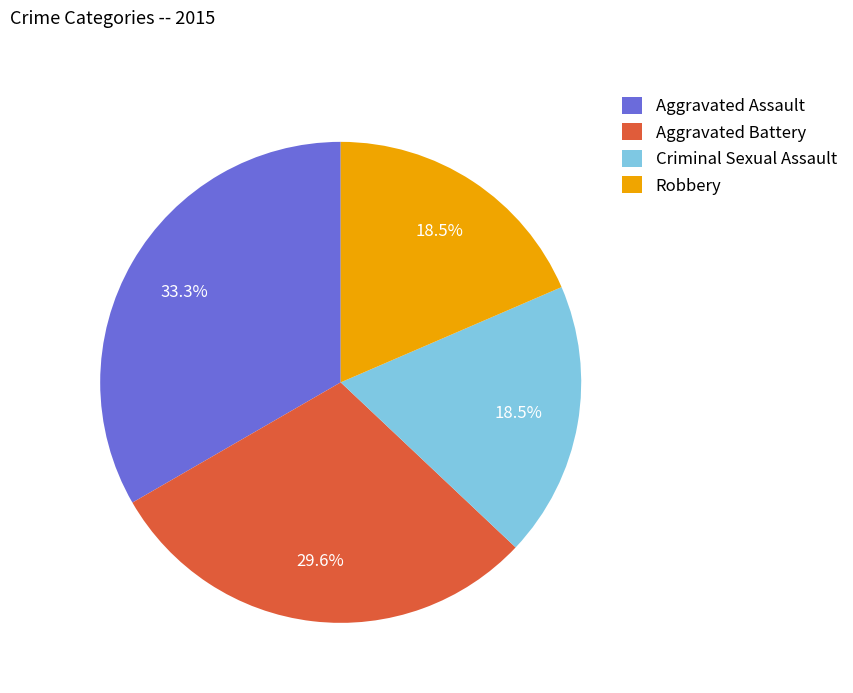

What percentage is the Aggravated Assault slice, to the nearest percent?

33%